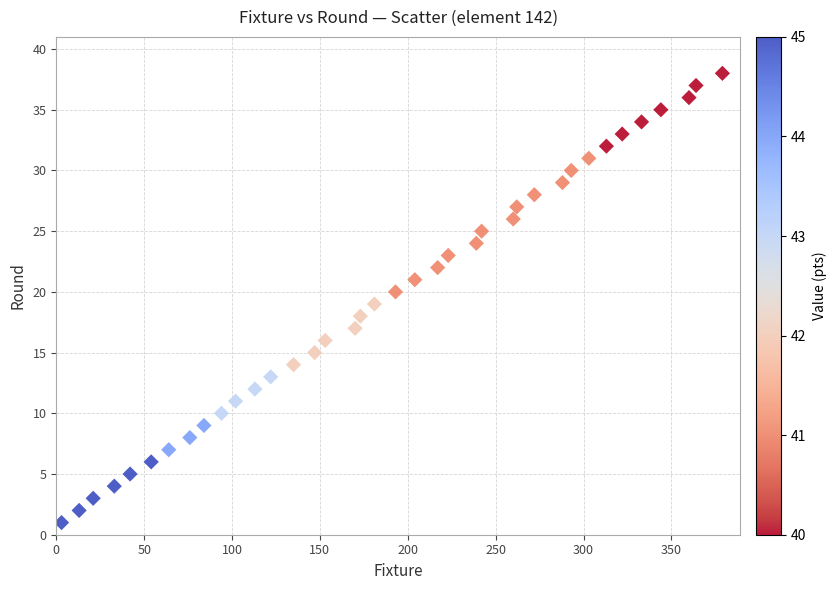

What is the range of X values (max minus min)?

376